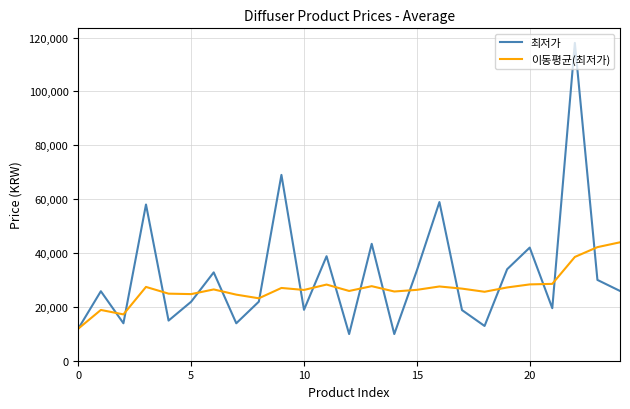

Which series has the largest total across all categories?

최저가